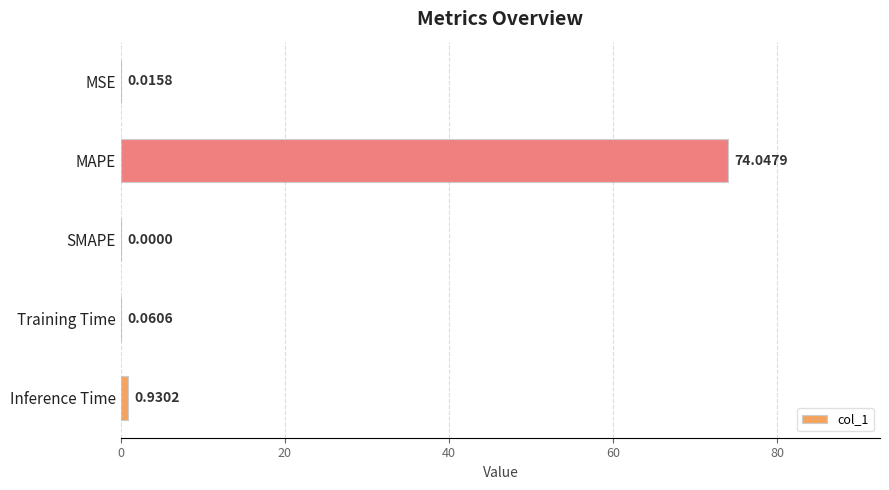

Which label corresponds to the largest value in the chart?

MAPE